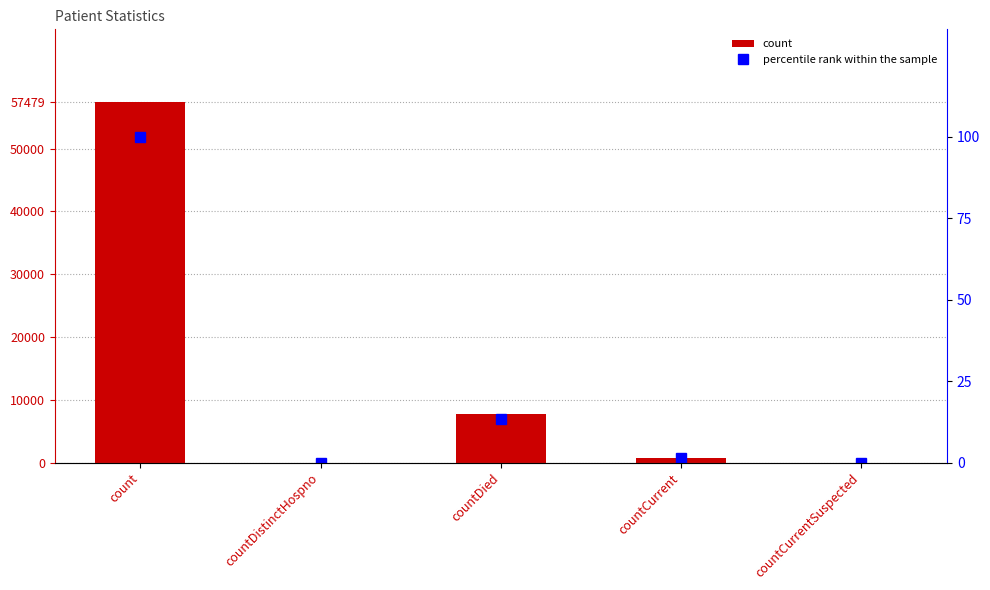

At how many categories does at least one series exceed 54745?

1